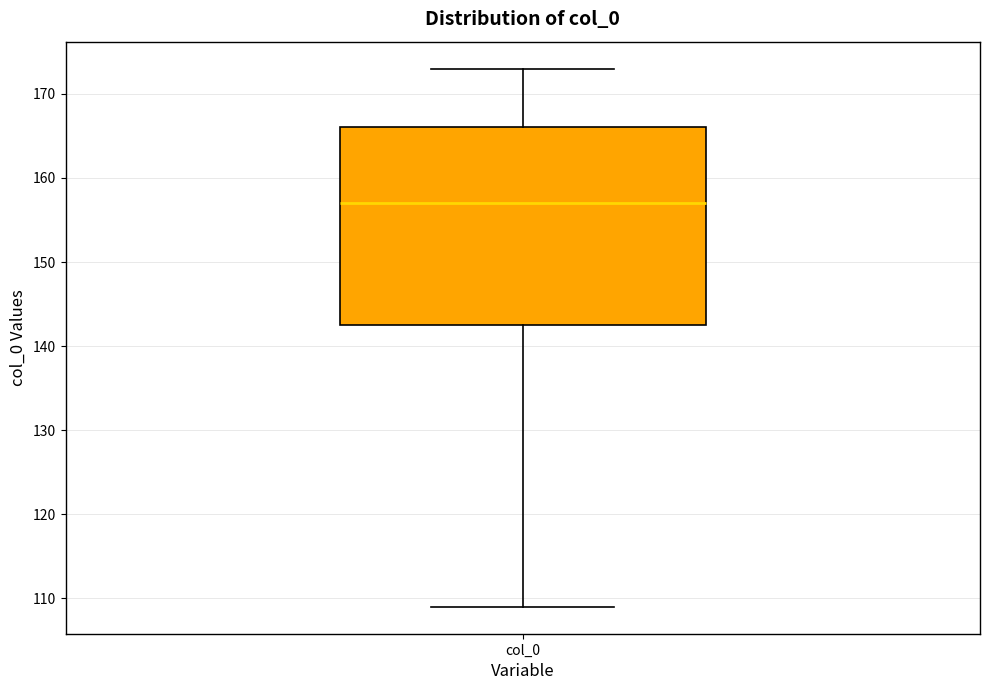

Transcribe this box plot: give where the median line is, the range the box spans, and where the two whiskers end, as read against the y-axis. The values are not printed on the chart, so give them approximately, as read against the axis.

median 157, box 143 to 166, whiskers 109 to 173